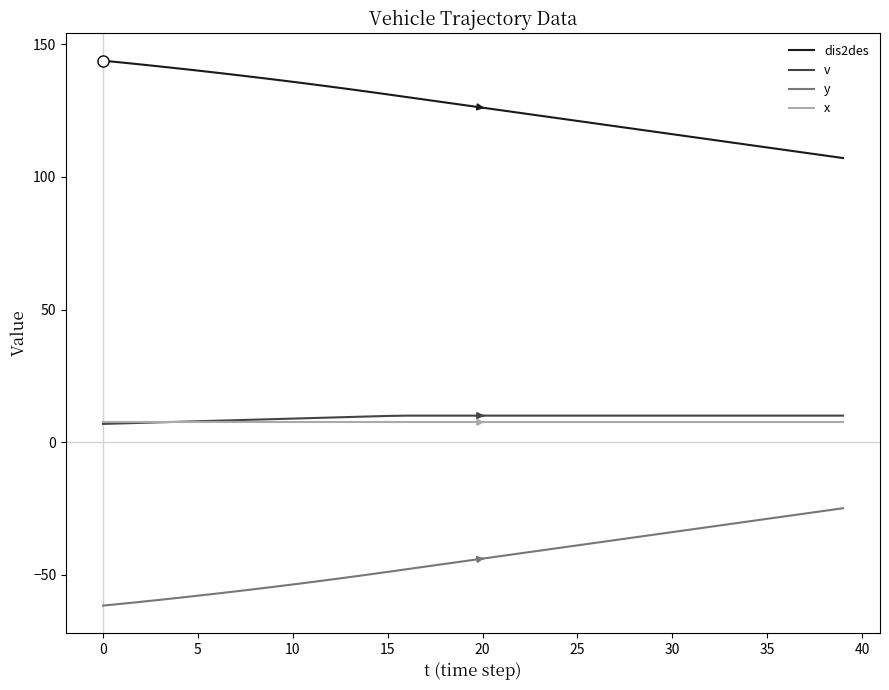

What is the minimum value for v?

6.9